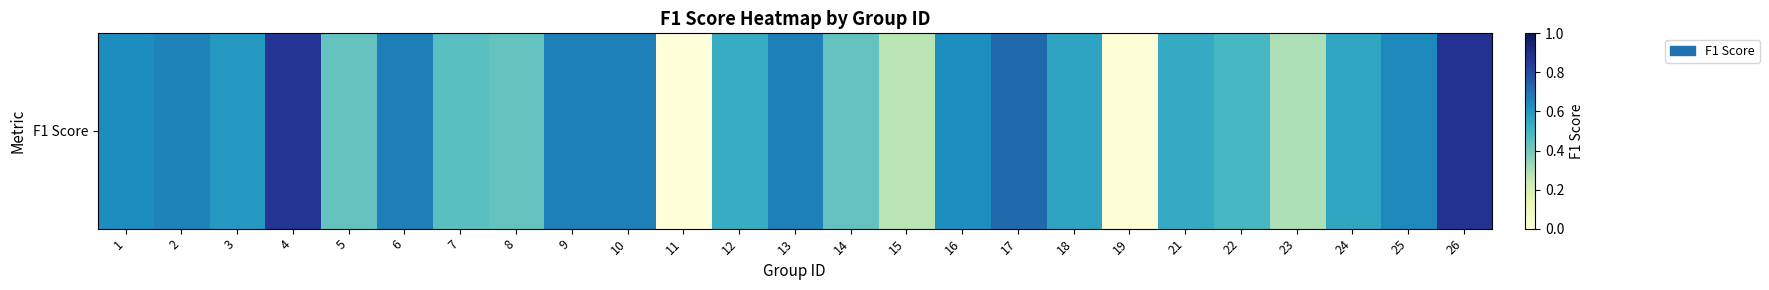

What is the maximum value shown in the chart?

0.9